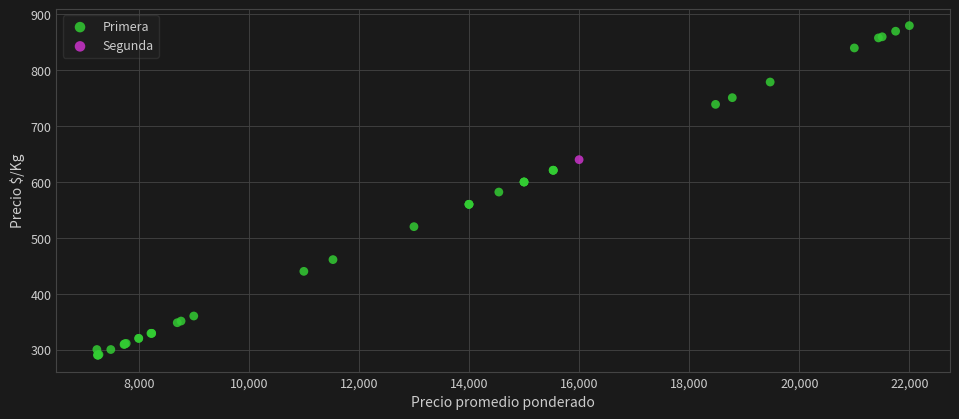

What are all the series names shown in the legend?

Primera, Segunda